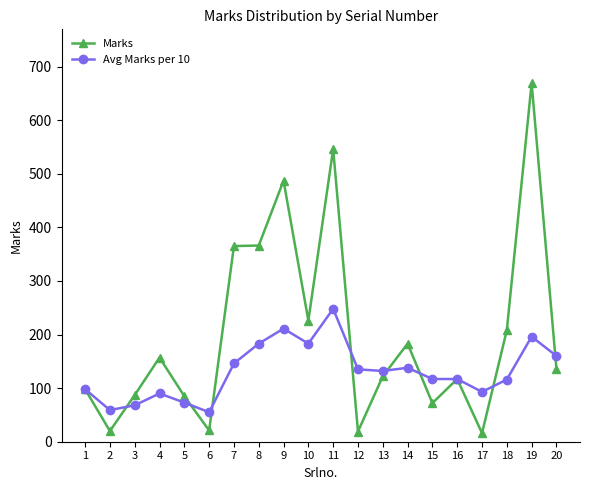

What is the value of the Marks point at the 1st from the left?

98